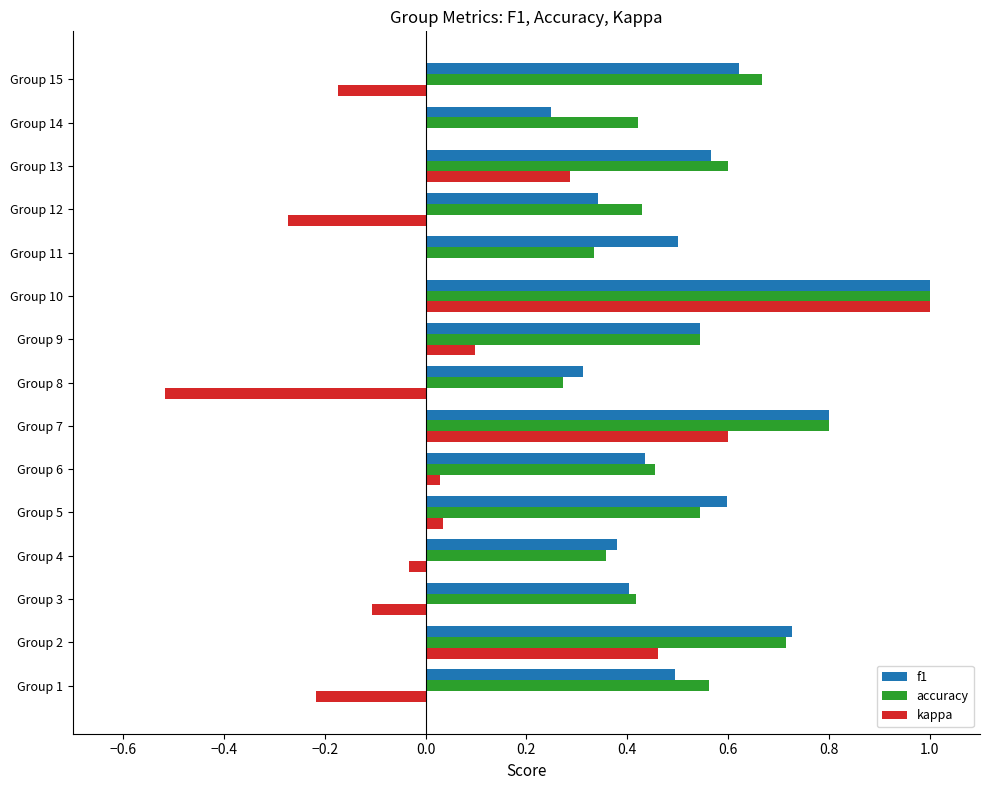

Which series changed the most between Group 4 and Group 7?

kappa